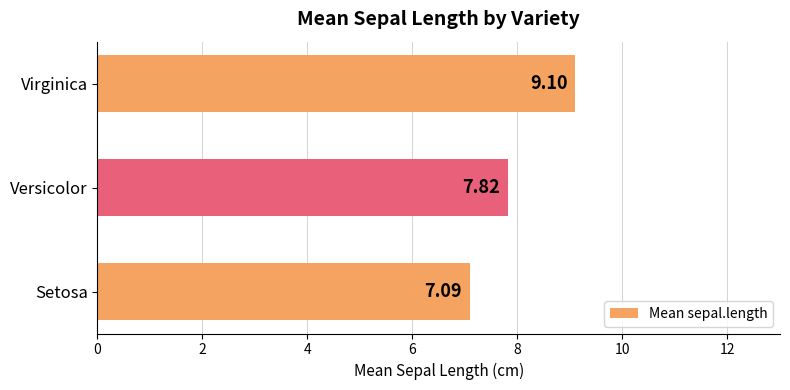

Rank the categories by value from lowest to highest.

Setosa, Versicolor, Virginica